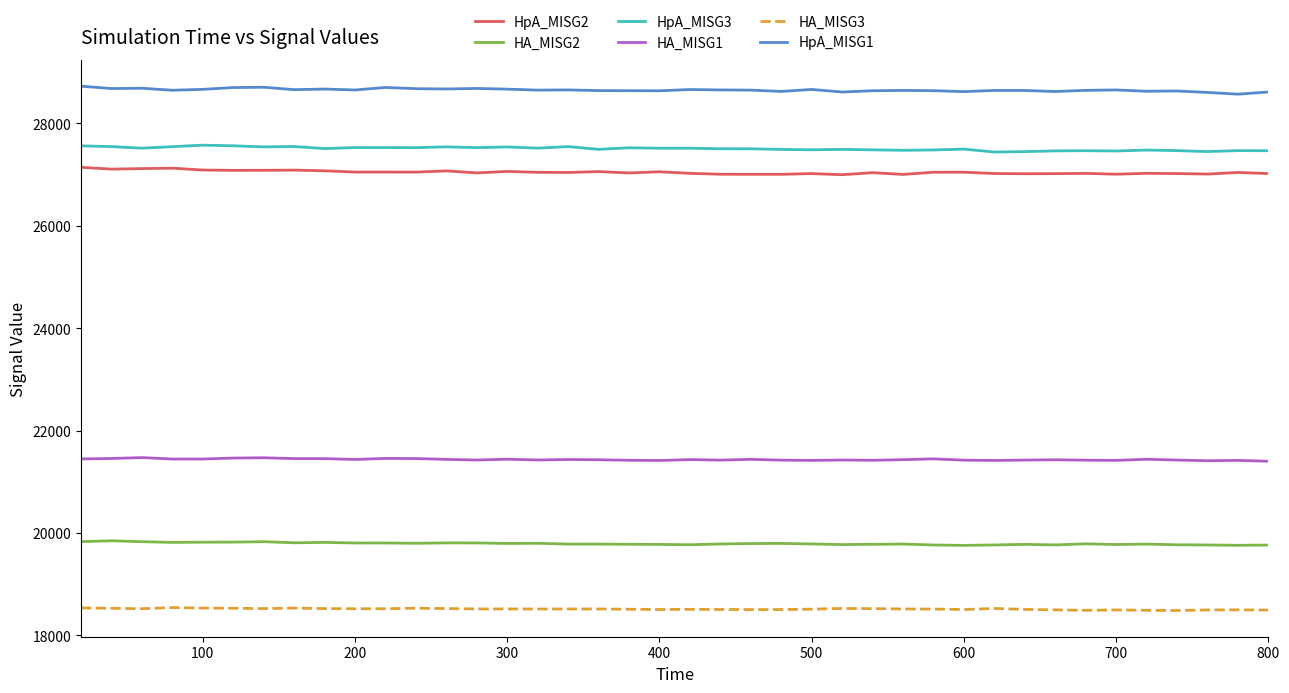

What is the maximum value shown in the chart?

28728.9